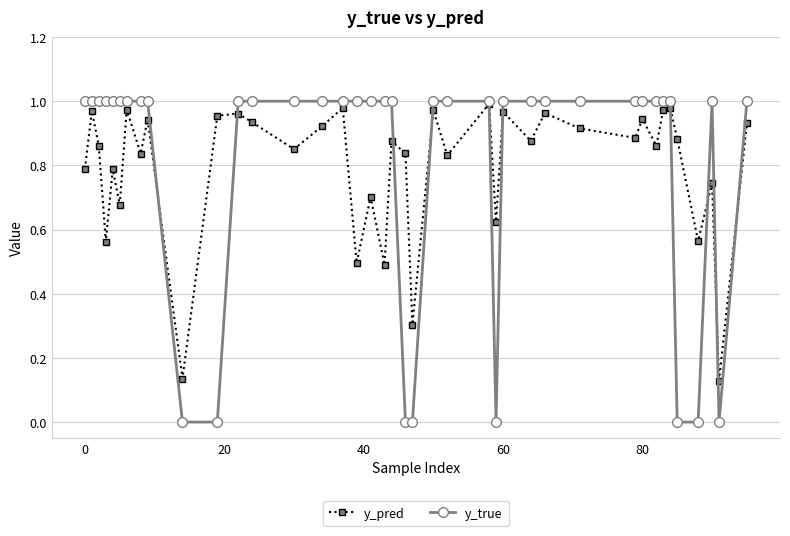

Does the chart have visible grid lines?

Yes